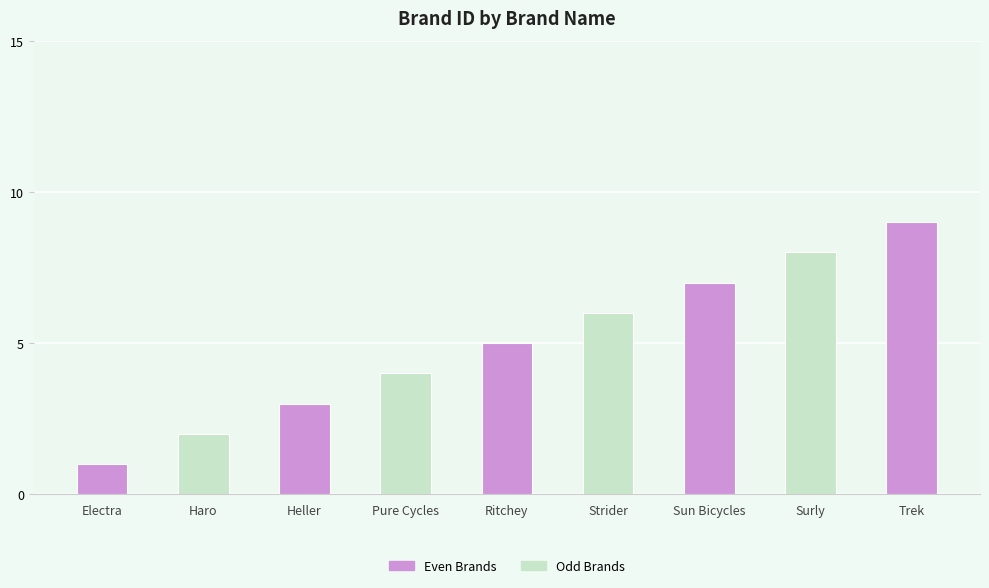

List the labels in order of value, smallest first.

Electra, Haro, Heller, Pure Cycles, Ritchey, Strider, Sun Bicycles, Surly, Trek